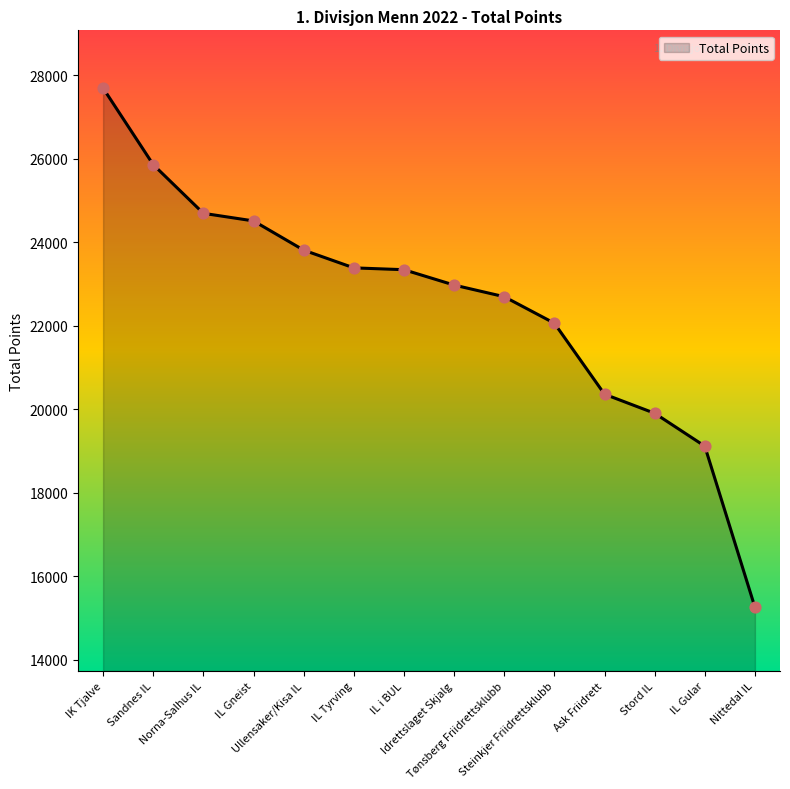

What is the change in value from Norna-Salhus IL to Nittedal IL?

-9439